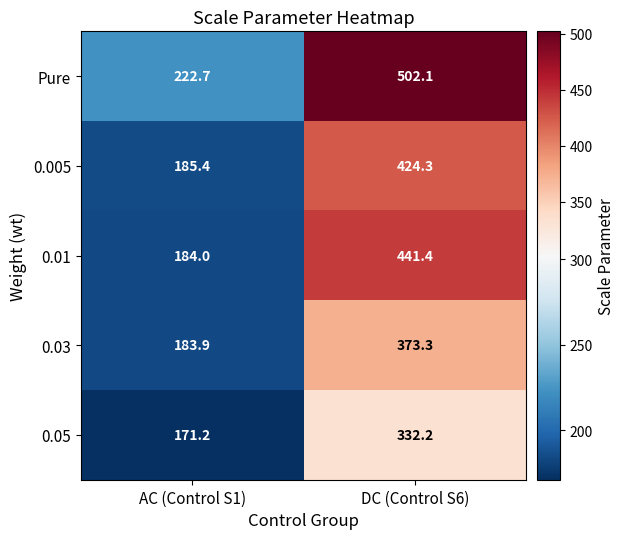

What is the difference between the maximum and minimum values in the 0.05 series?

161.0